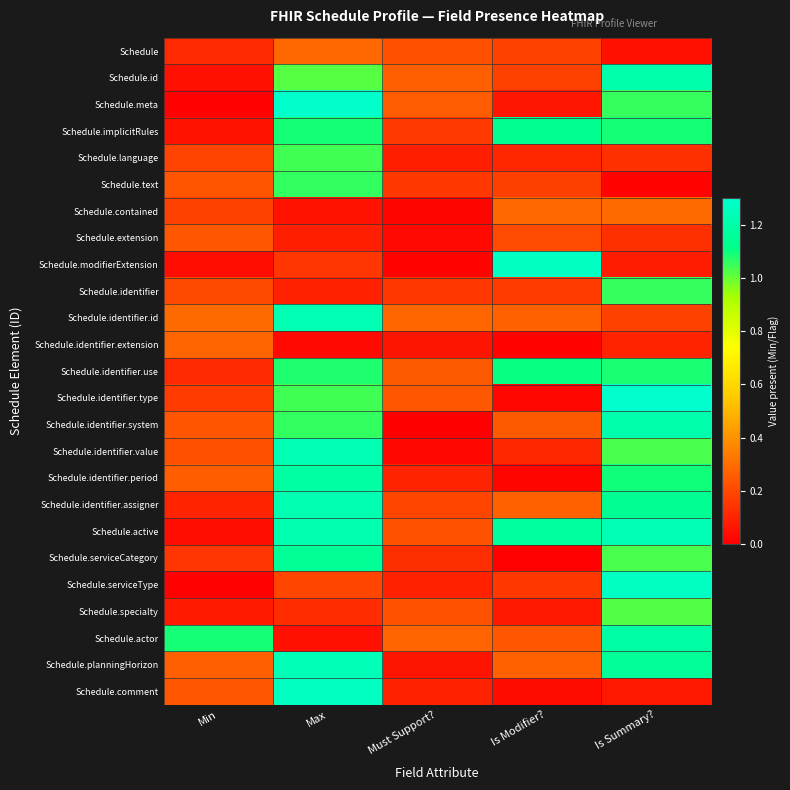

Reading left to right, extract all data points from this chart.

Schedule: Min=0.1	Max=0.3	Must Support?=0.2	Is Modifier?=0.2	Is Summary?=0.0
Schedule.id: Min=0.0	Max=1.0	Must Support?=0.3	Is Modifier?=0.2	Is Summary?=1.2
Schedule.meta: Min=0.0	Max=1.3	Must Support?=0.2	Is Modifier?=0.1	Is Summary?=1.1
Schedule.implicitRules: Min=0.1	Max=1.1	Must Support?=0.2	Is Modifier?=1.1	Is Summary?=1.1
Schedule.language: Min=0.2	Max=1.0	Must Support?=0.1	Is Modifier?=0.1	Is Summary?=0.1
Schedule.text: Min=0.2	Max=1.1	Must Support?=0.2	Is Modifier?=0.2	Is Summary?=0.0
Schedule.contained: Min=0.2	Max=0.1	Must Support?=0.0	Is Modifier?=0.3	Is Summary?=0.3
Schedule.extension: Min=0.2	Max=0.1	Must Support?=0.0	Is Modifier?=0.2	Is Summary?=0.1
Schedule.modifierExtension: Min=0.0	Max=0.1	Must Support?=0.0	Is Modifier?=1.3	Is Summary?=0.1
Schedule.identifier: Min=0.2	Max=0.1	Must Support?=0.2	Is Modifier?=0.2	Is Summary?=1.1
Schedule.identifier.id: Min=0.3	Max=1.2	Must Support?=0.3	Is Modifier?=0.3	Is Summary?=0.2
Schedule.identifier.extension: Min=0.3	Max=0.0	Must Support?=0.1	Is Modifier?=0.0	Is Summary?=0.1
Schedule.identifier.use: Min=0.1	Max=1.1	Must Support?=0.2	Is Modifier?=1.1	Is Summary?=1.1
Schedule.identifier.type: Min=0.2	Max=1.0	Must Support?=0.2	Is Modifier?=0.0	Is Summary?=1.3
Schedule.identifier.system: Min=0.2	Max=1.1	Must Support?=0.0	Is Modifier?=0.2	Is Summary?=1.2
Schedule.identifier.value: Min=0.2	Max=1.2	Must Support?=0.0	Is Modifier?=0.1	Is Summary?=1.0
Schedule.identifier.period: Min=0.3	Max=1.2	Must Support?=0.1	Is Modifier?=0.0	Is Summary?=1.1
Schedule.identifier.assigner: Min=0.1	Max=1.2	Must Support?=0.2	Is Modifier?=0.3	Is Summary?=1.1
Schedule.active: Min=0.0	Max=1.2	Must Support?=0.2	Is Modifier?=1.2	Is Summary?=1.2
Schedule.serviceCategory: Min=0.1	Max=1.2	Must Support?=0.1	Is Modifier?=0.0	Is Summary?=1.0
Schedule.serviceType: Min=0.0	Max=0.2	Must Support?=0.1	Is Modifier?=0.2	Is Summary?=1.3
Schedule.specialty: Min=0.1	Max=0.1	Must Support?=0.2	Is Modifier?=0.1	Is Summary?=1.0
Schedule.actor: Min=1.1	Max=0.0	Must Support?=0.3	Is Modifier?=0.2	Is Summary?=1.2
Schedule.planningHorizon: Min=0.3	Max=1.2	Must Support?=0.1	Is Modifier?=0.3	Is Summary?=1.2
Schedule.comment: Min=0.2	Max=1.3	Must Support?=0.1	Is Modifier?=0.0	Is Summary?=0.1